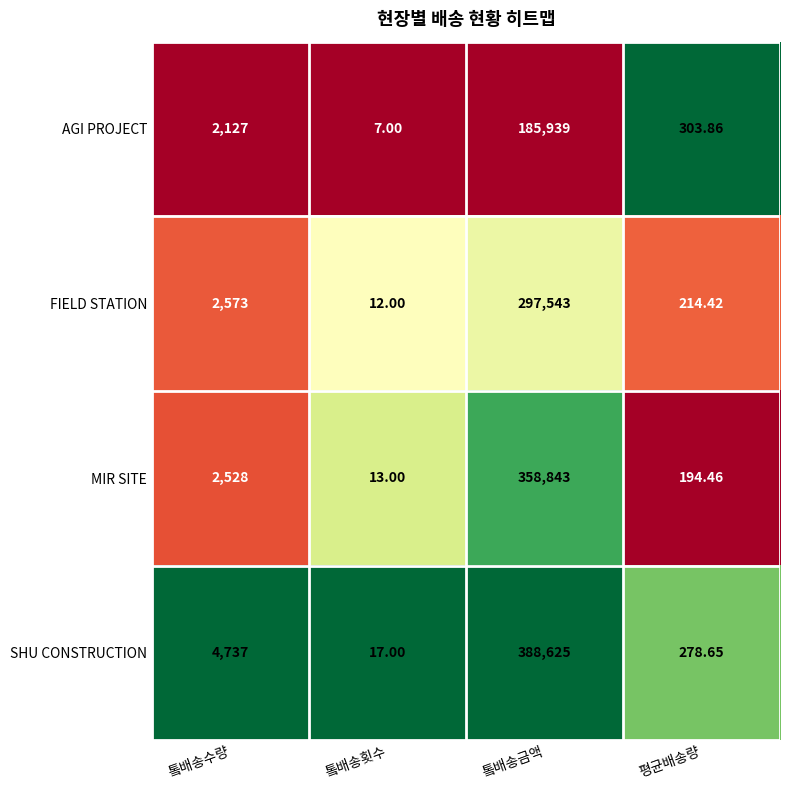

Which series has the largest range (max minus min)?

SHU CONSTRUCTION